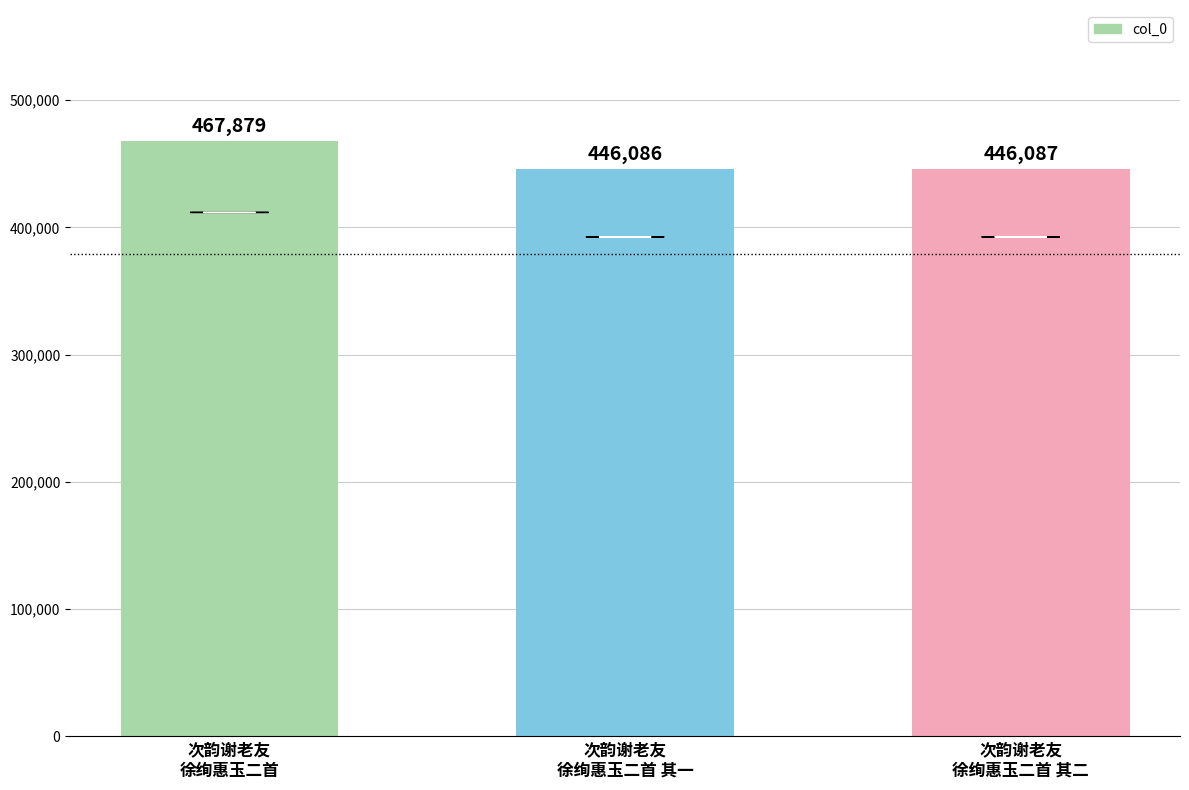

Reading left to right, extract all data points from this chart.

467879	446086	446087